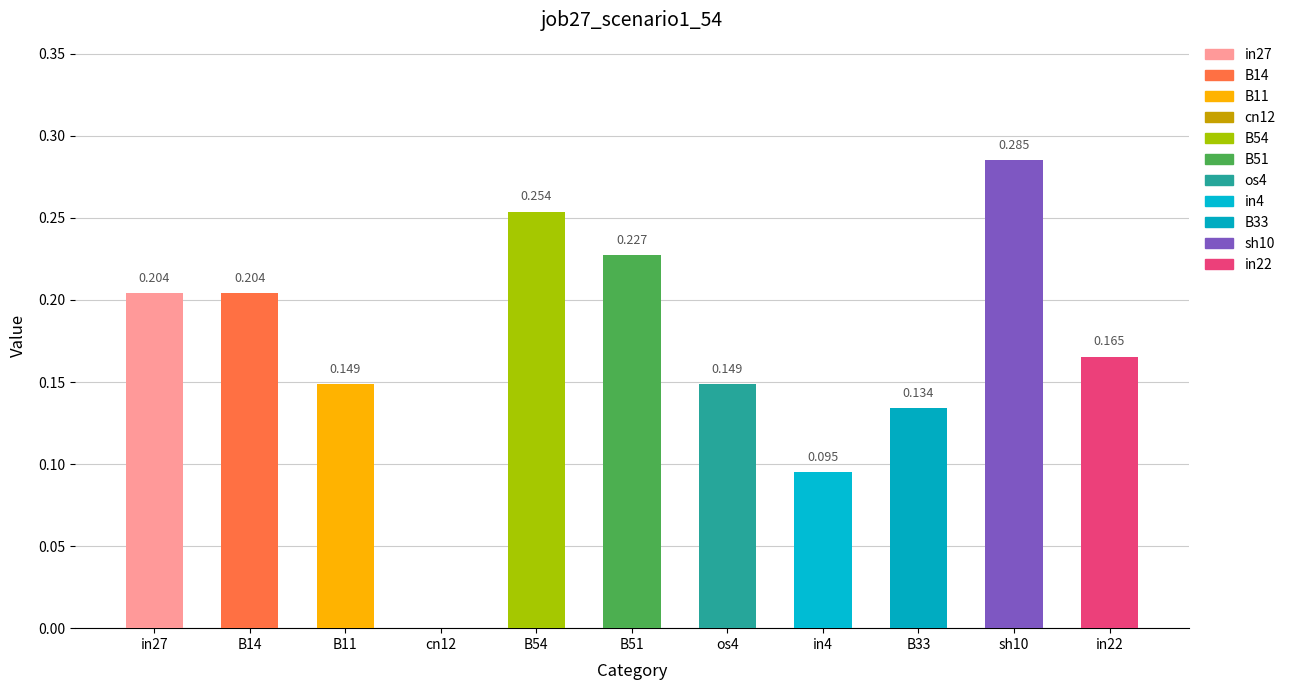

Which label corresponds to the smallest value in the chart?

cn12